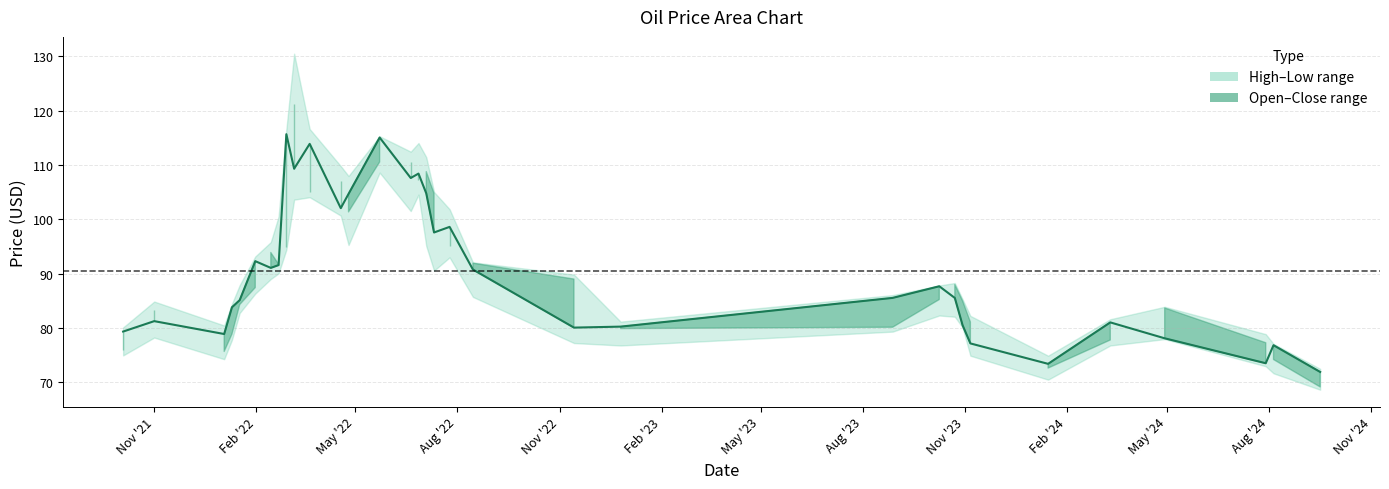

What is the difference between the Open values at 2022-11-14 and 2022-04-25?

12.4